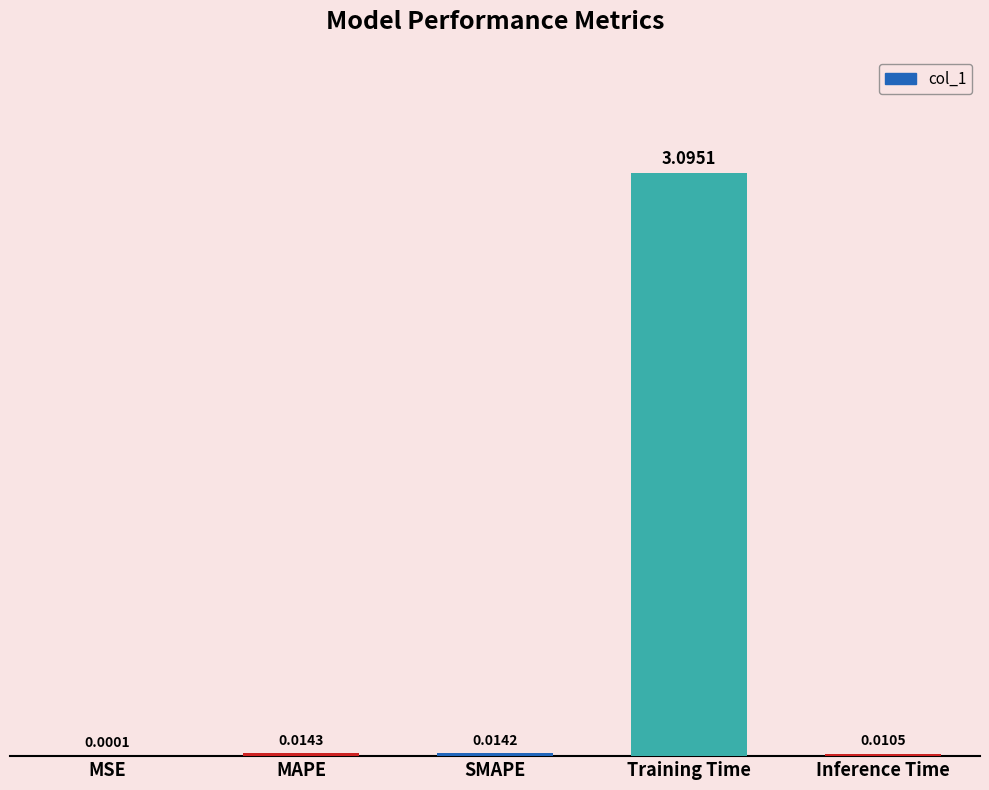

Which label corresponds to the largest value in the chart?

Training Time